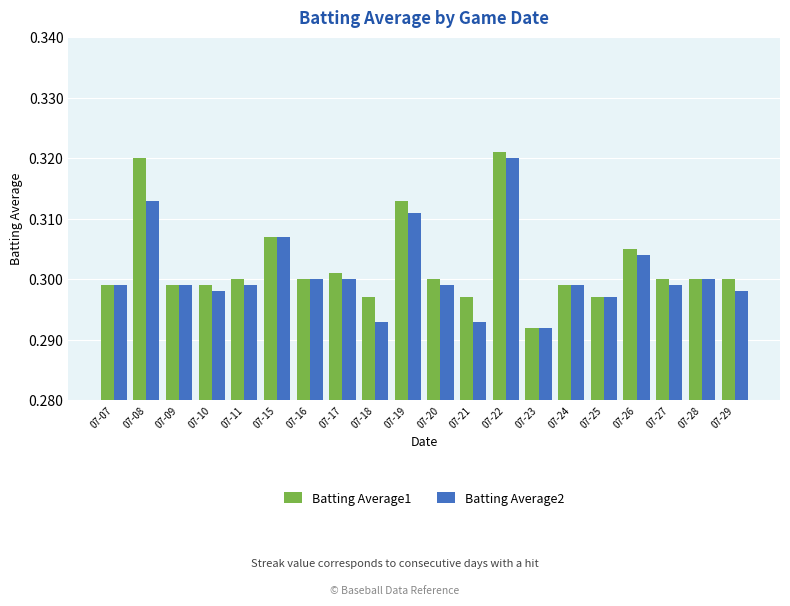

True or false: Batting Average2 has a value of 0.5 at 07-16.

False